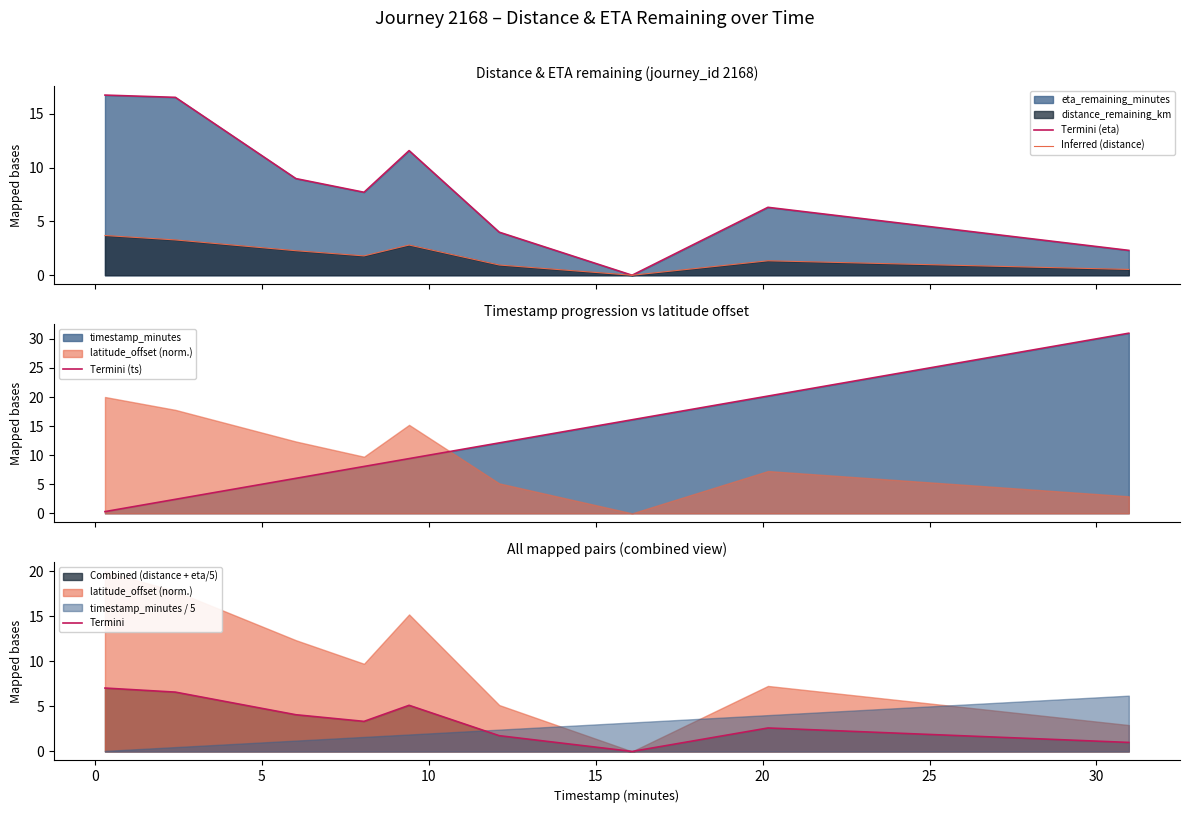

What is the difference between the maximum and minimum values in the Termini series?

7.0